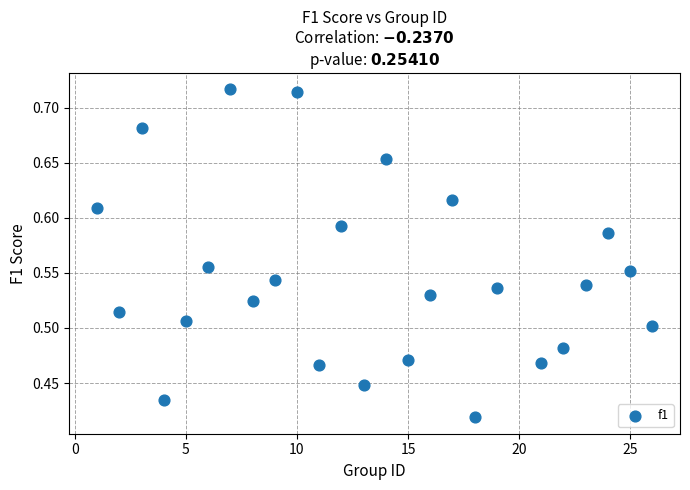

What is the range of X values (max minus min)?

25.0